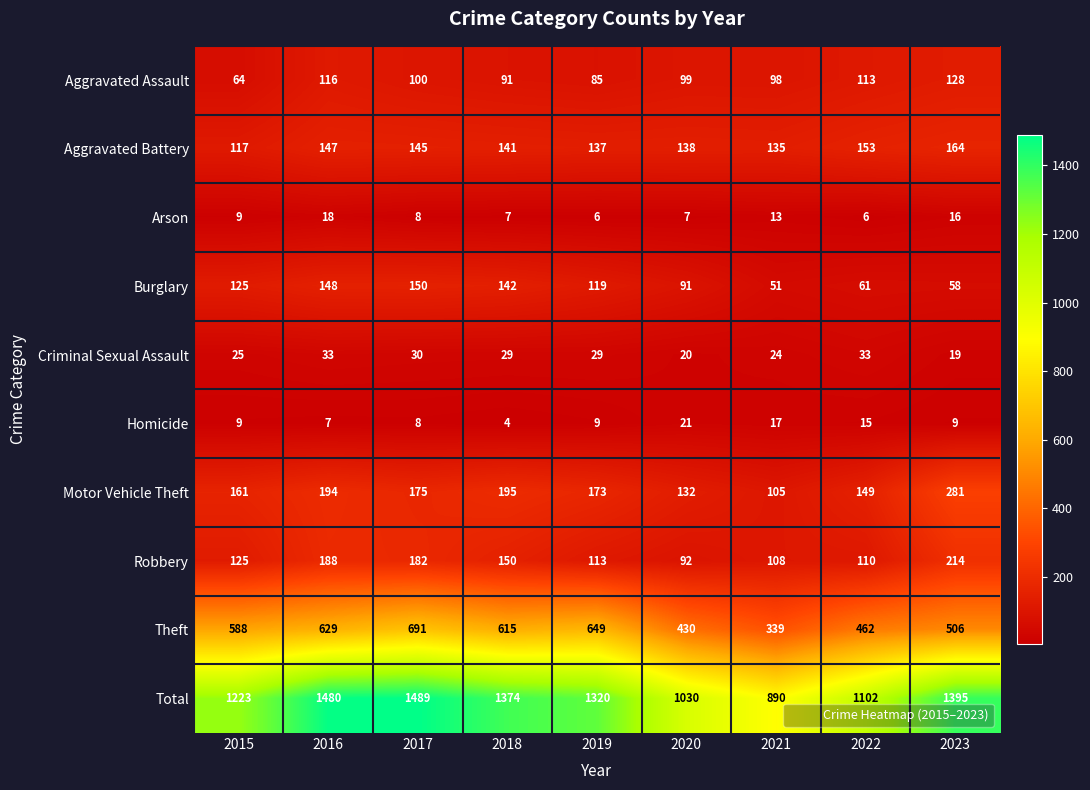

True or false: Aggravated Assault has a value of 91 at 2018.

True